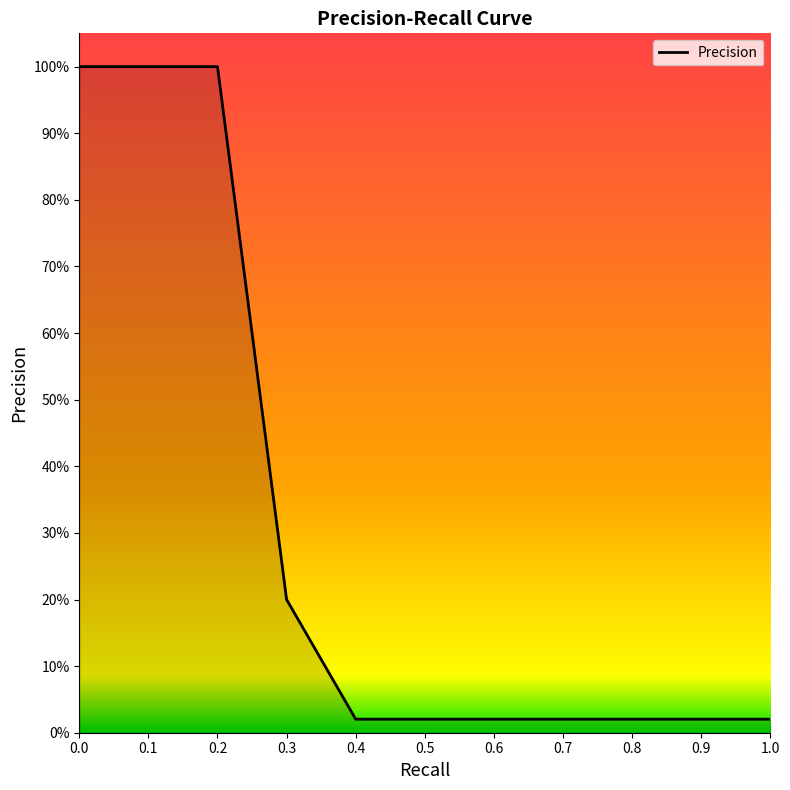

Does the chart have visible grid lines?

No